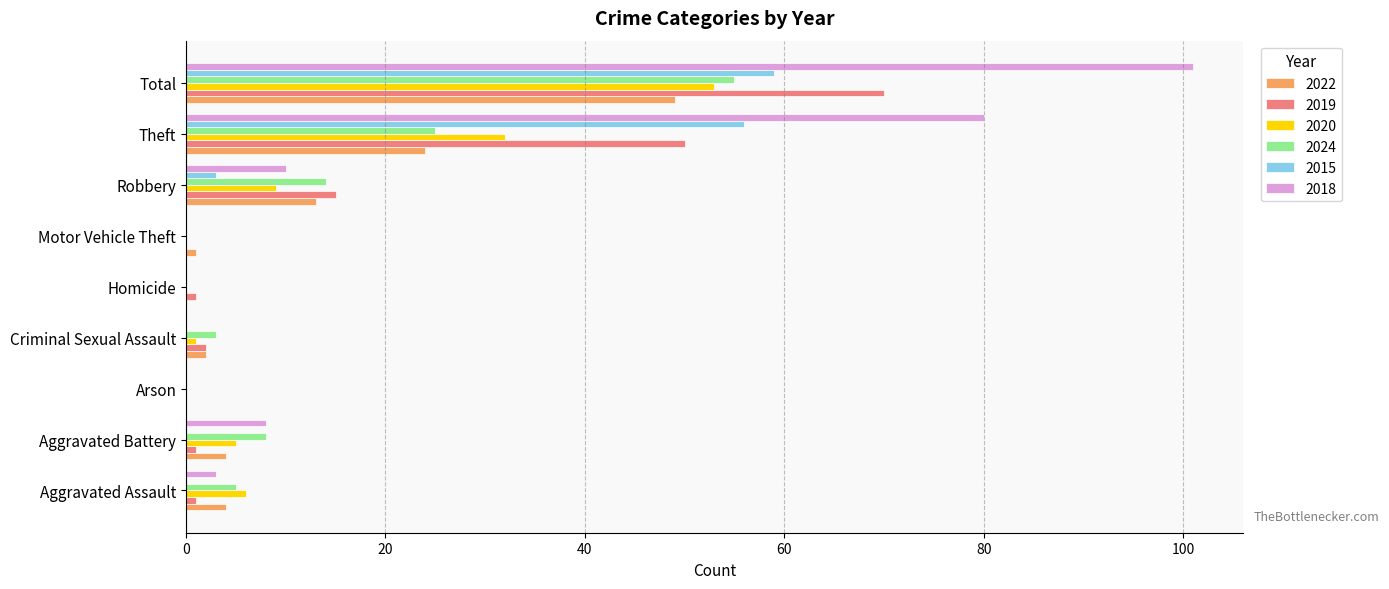

How many categories are shown in the chart?

9